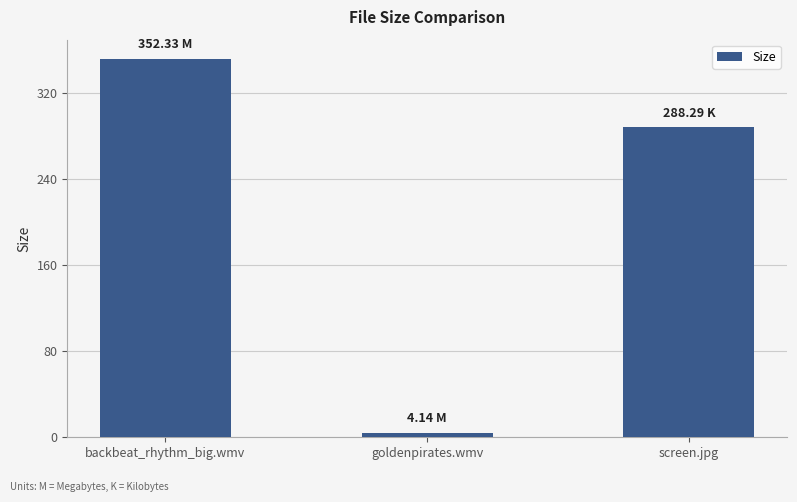

What is the value of the 2nd bar from the left?

4.1